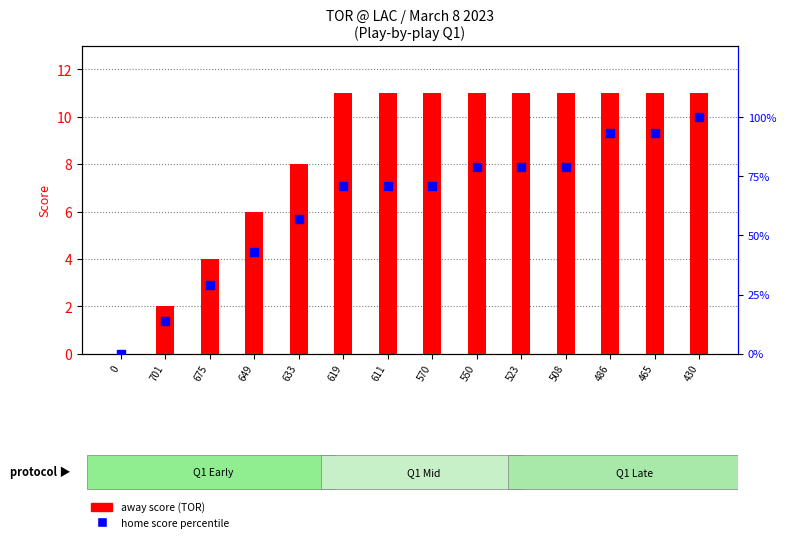

What is the total value across all series at 570?

82